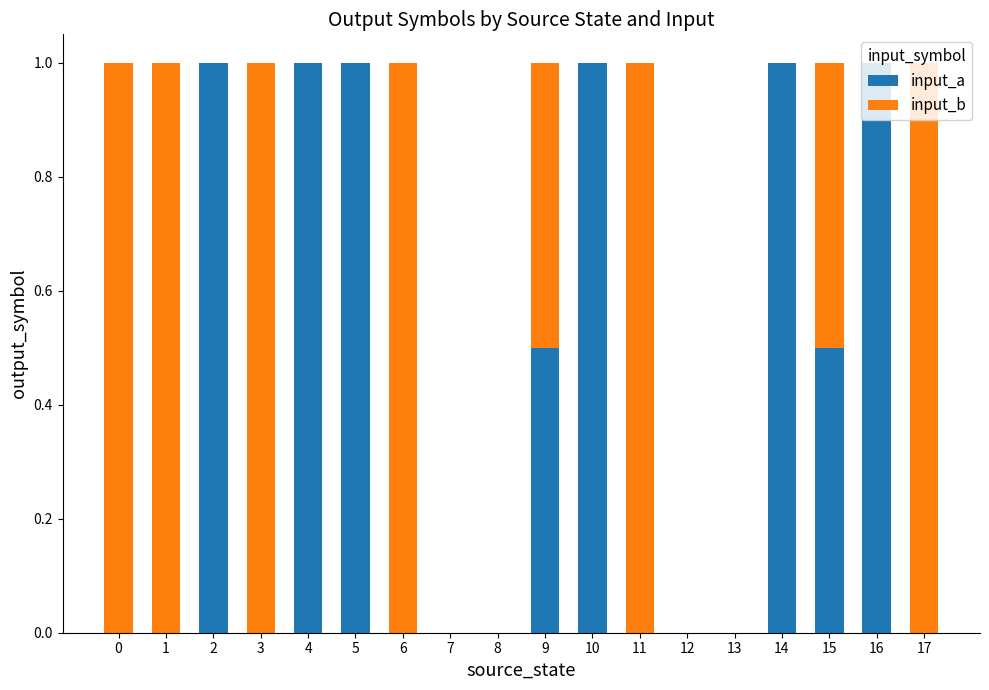

What is the total value across all series at 16?

1.0